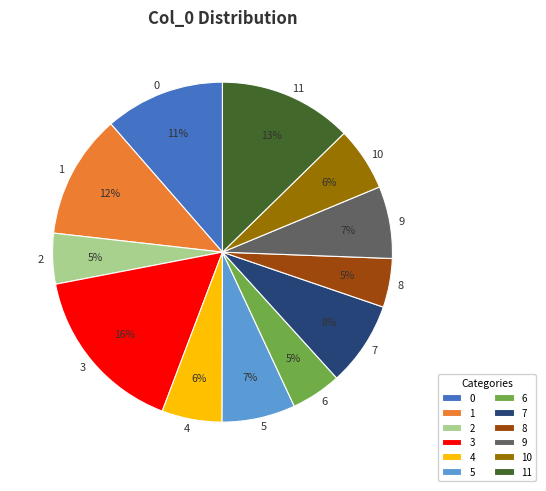

Between 1 and 3, which is larger?

3